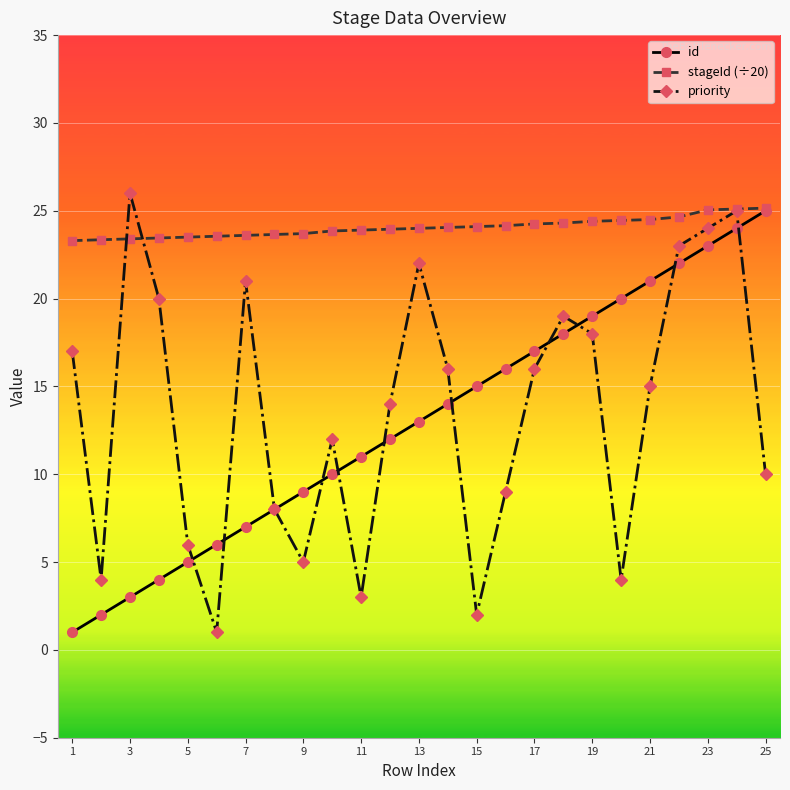

What is the greatest value displayed?

26.0